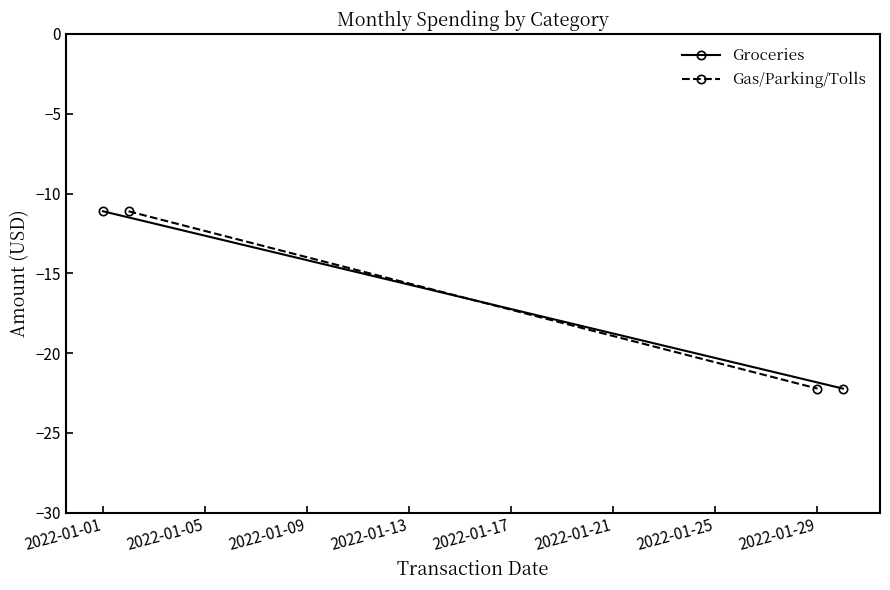

At 2022-01-01, list the series in order from largest to smallest.

Groceries, Gas/Parking/Tolls